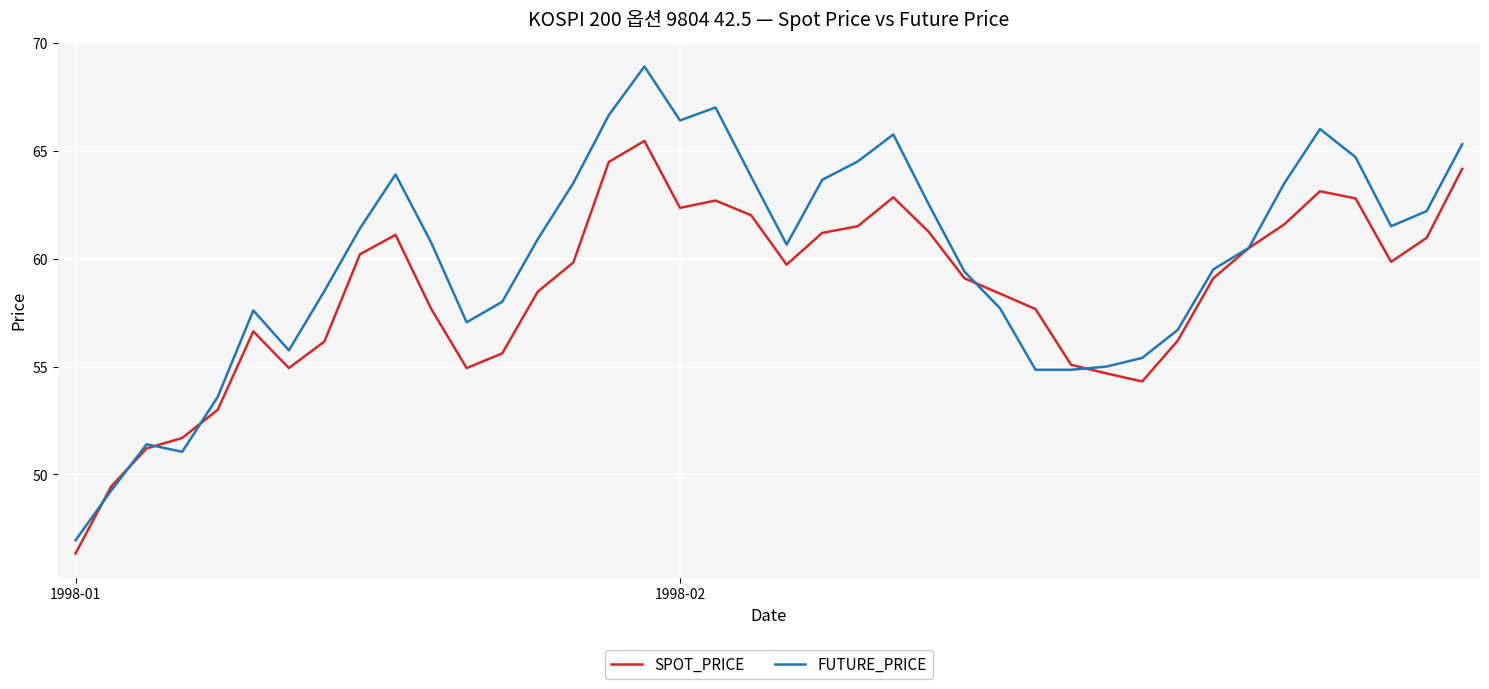

Does the chart display data point markers on the line(s)?

No